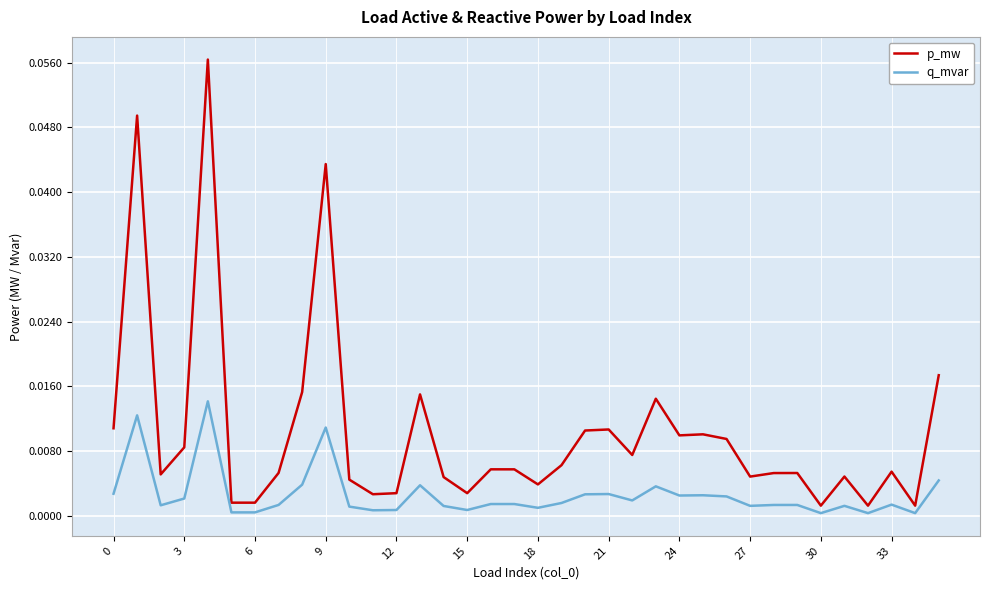

Which series has the widest spread of values?

p_mw